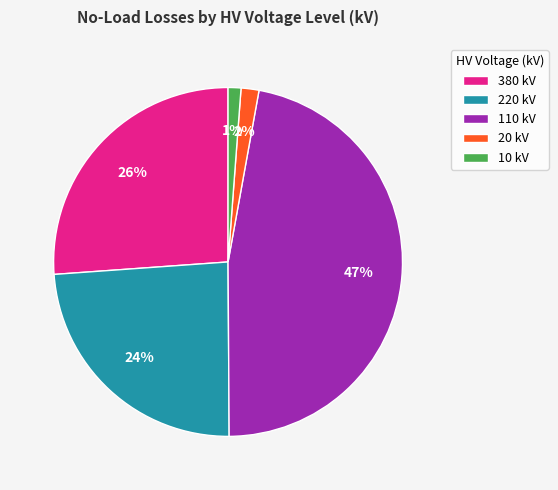

To the nearest percent, what is the combined percentage of 110 kV and 220 kV?

71%